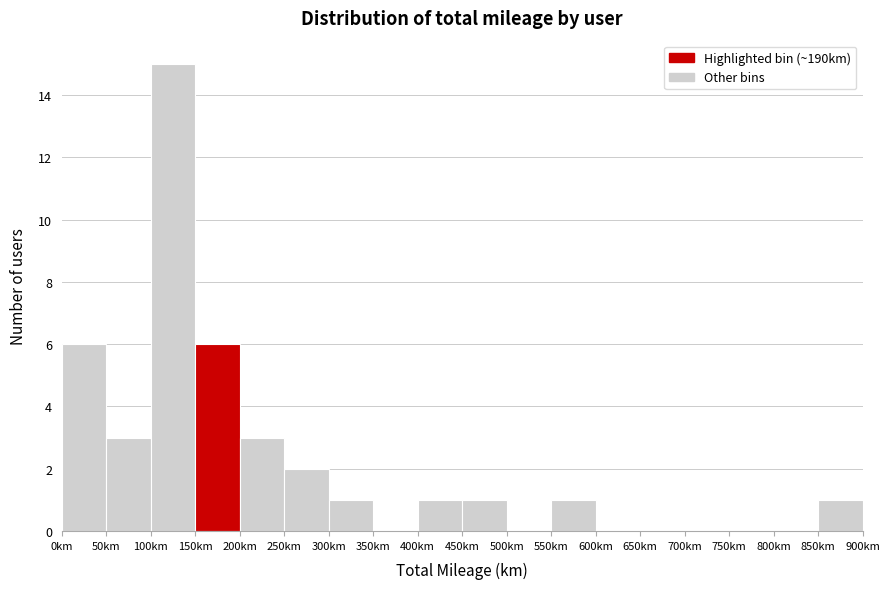

Reading left to right, transcribe this chart: for each bar, give the range it covers on the x-axis and its height. The values are not printed on the chart, so give them approximately, as read against the axis.

0 to 50: 6
50 to 100: 3
100 to 150: 15
150 to 200: 6
200 to 250: 3
250 to 300: 2
300 to 350: 1
350 to 400: 0
400 to 450: 1
450 to 500: 1
500 to 550: 0
550 to 600: 1
600 to 650: 0
650 to 700: 0
700 to 750: 0
750 to 800: 0
800 to 850: 0
850 to 900: 1